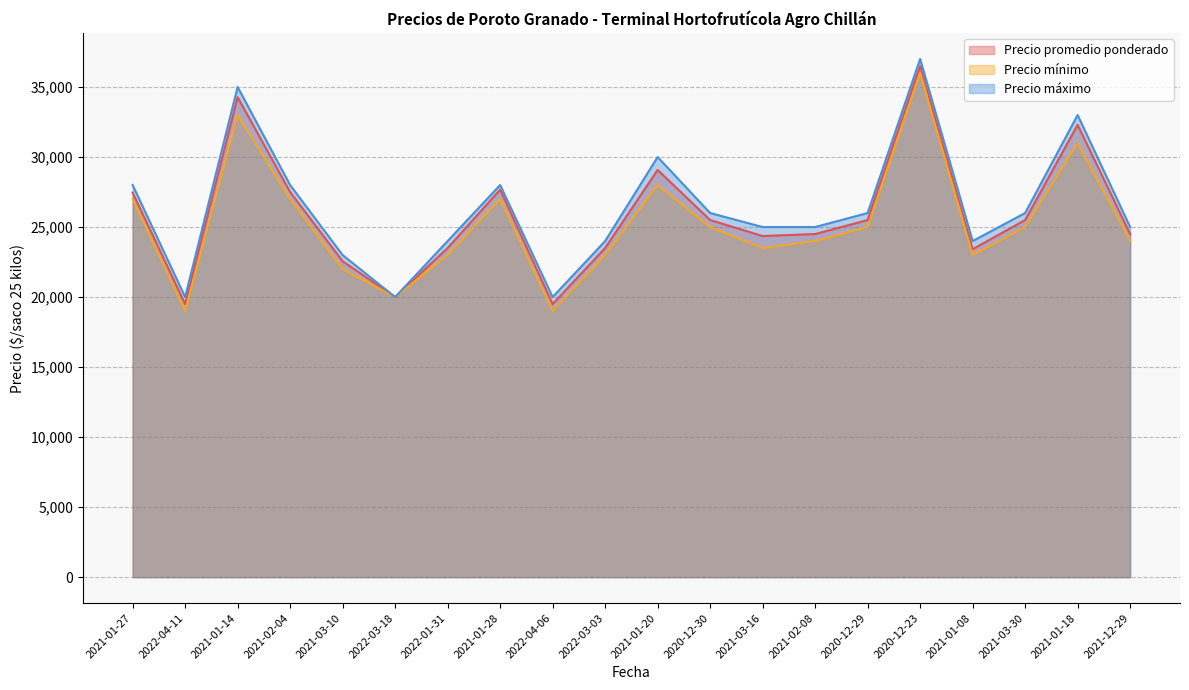

How many lines are shown in the chart?

3